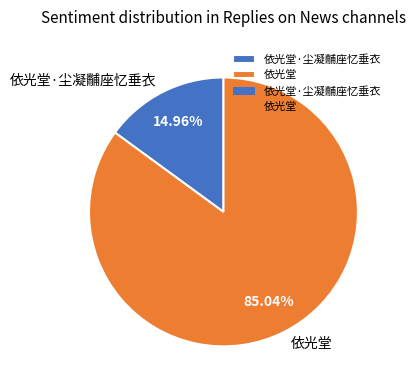

What percentage is the 依光堂·尘凝黼座忆垂衣 slice, to the nearest percent?

15%